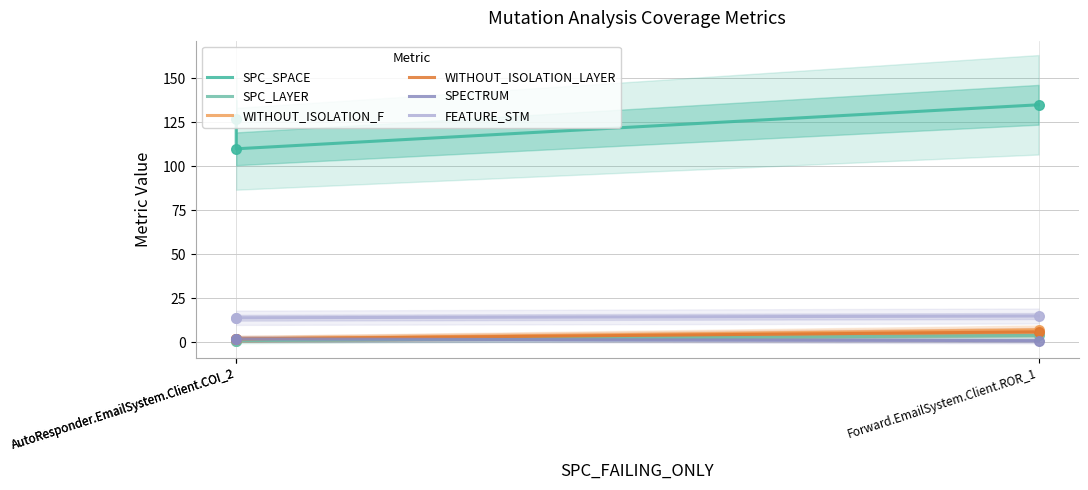

Which series has the largest Y range (max minus min)?

SPC_SPACE